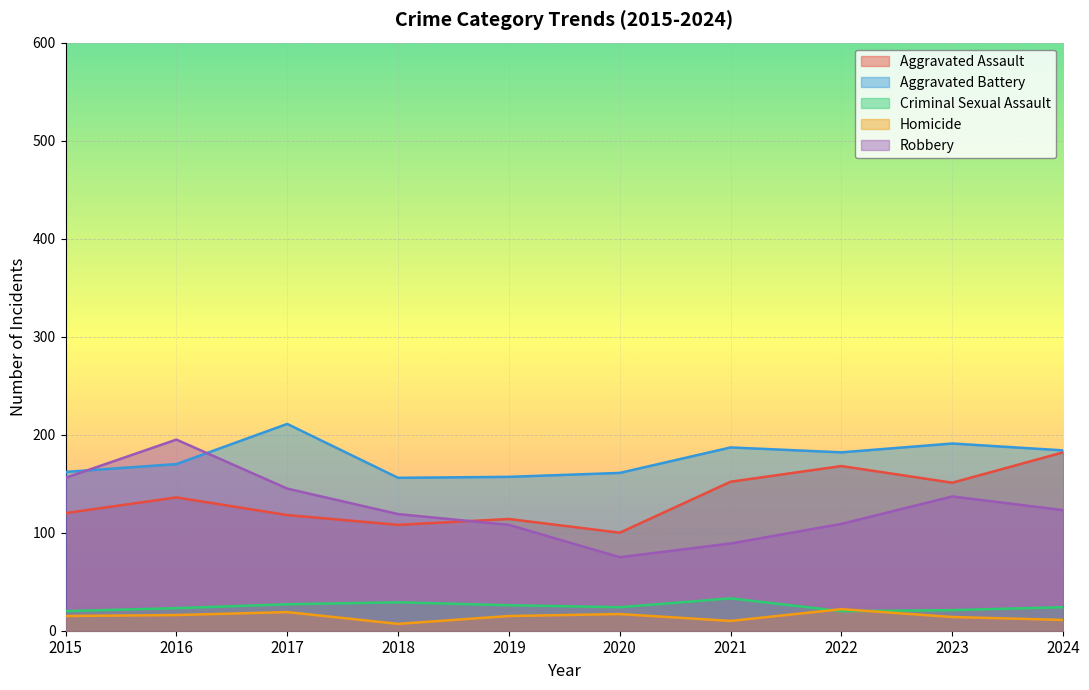

What is the total value across all series at 2019?

420